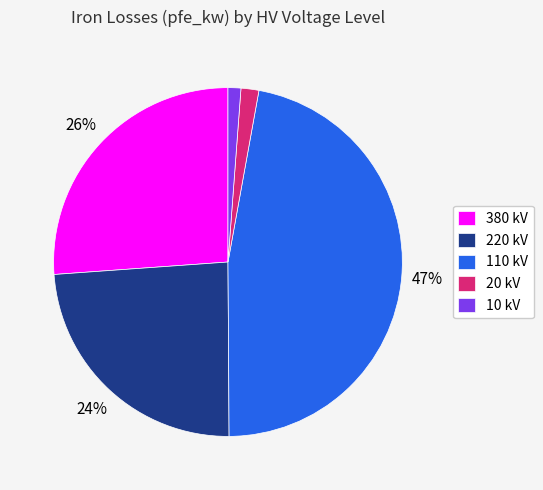

What is the largest slice in the pie chart?

110 kV